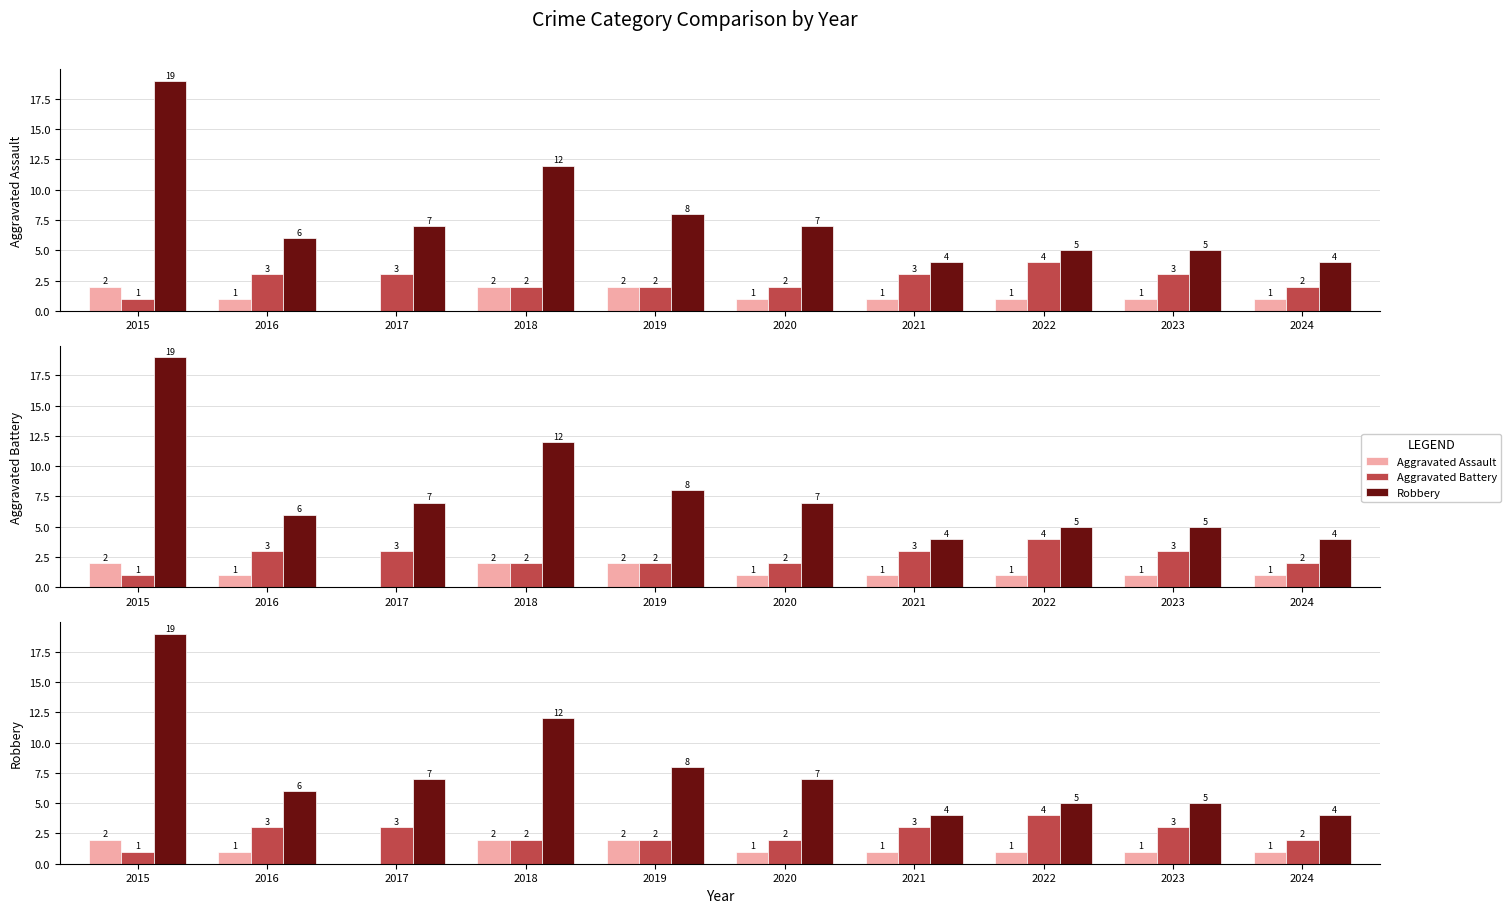

Rank the series by their average value, from lowest to highest.

Aggravated Assault, Aggravated Battery, Robbery